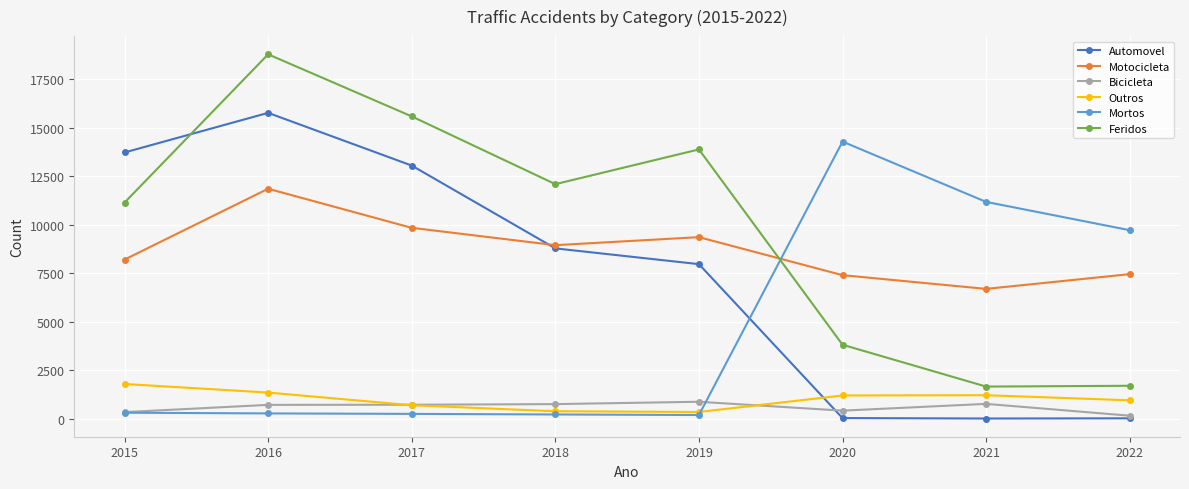

Which series ends up on top after the final intersection of Automovel and Feridos?

Feridos